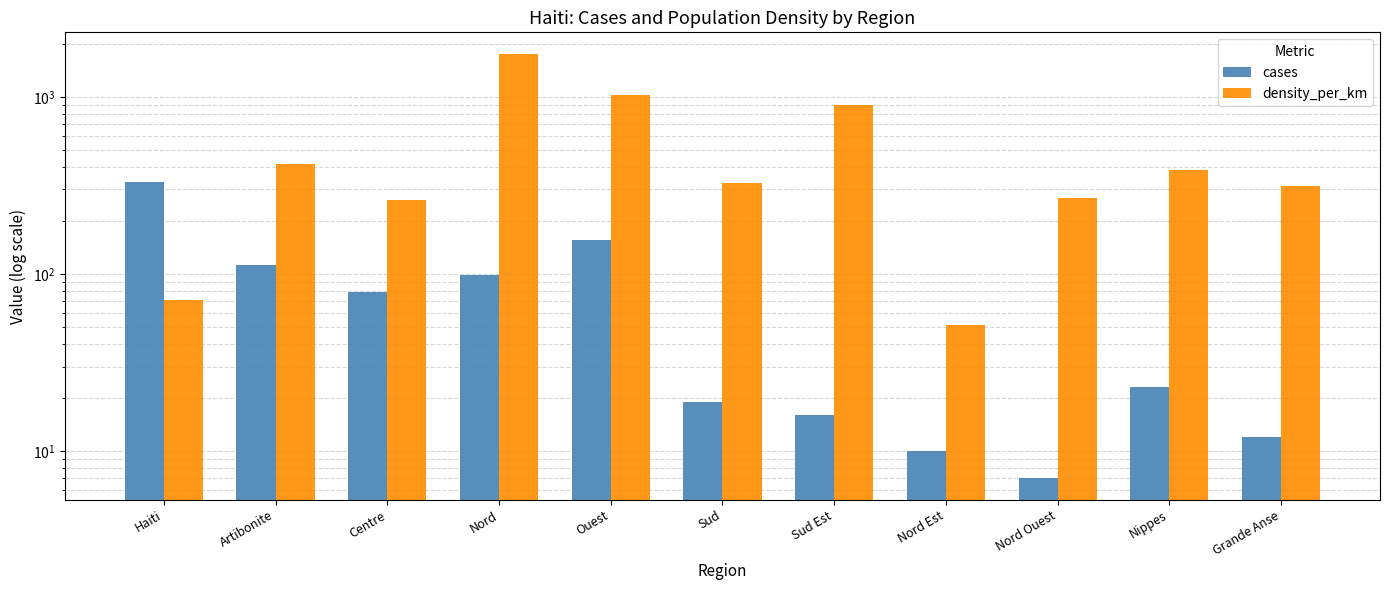

What position from the right is Artibonite?

10